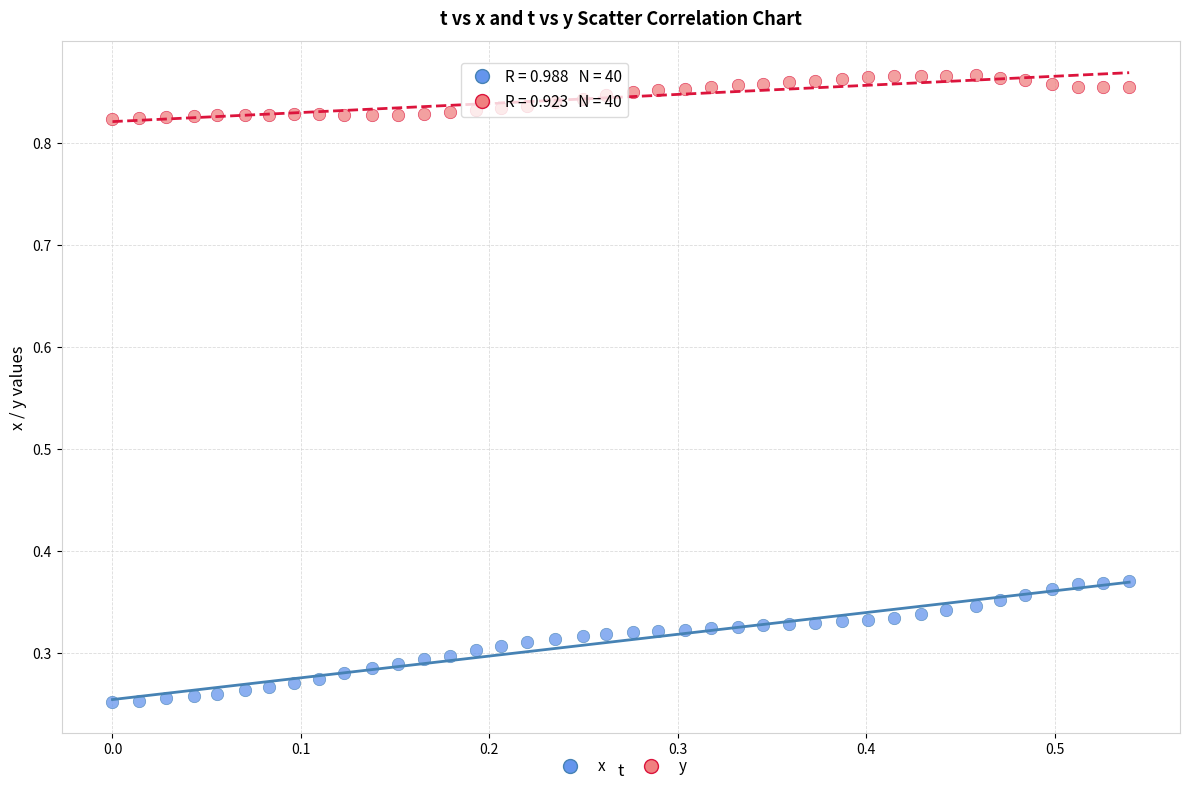

Which series reaches the maximum Y coordinate?

y